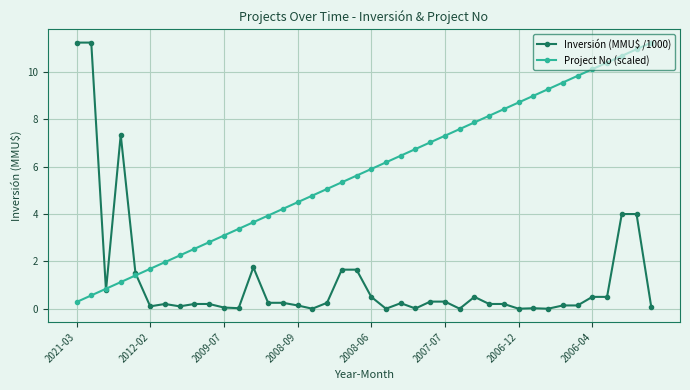

True or false: Project No (scaled) has more than 0 interior local peaks.

False